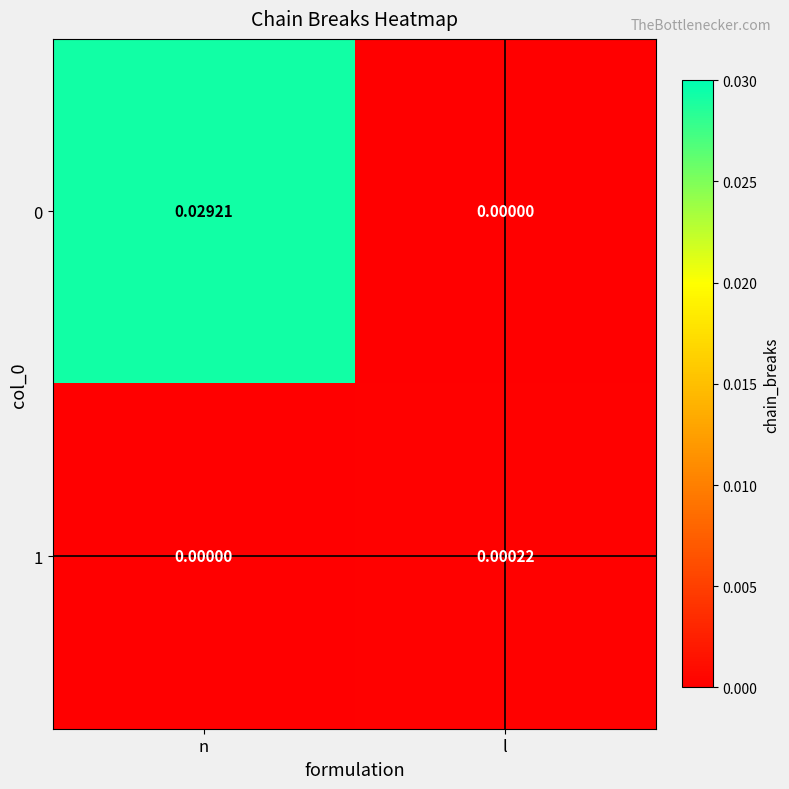

List the labels in order of 0 value, smallest first.

l, n